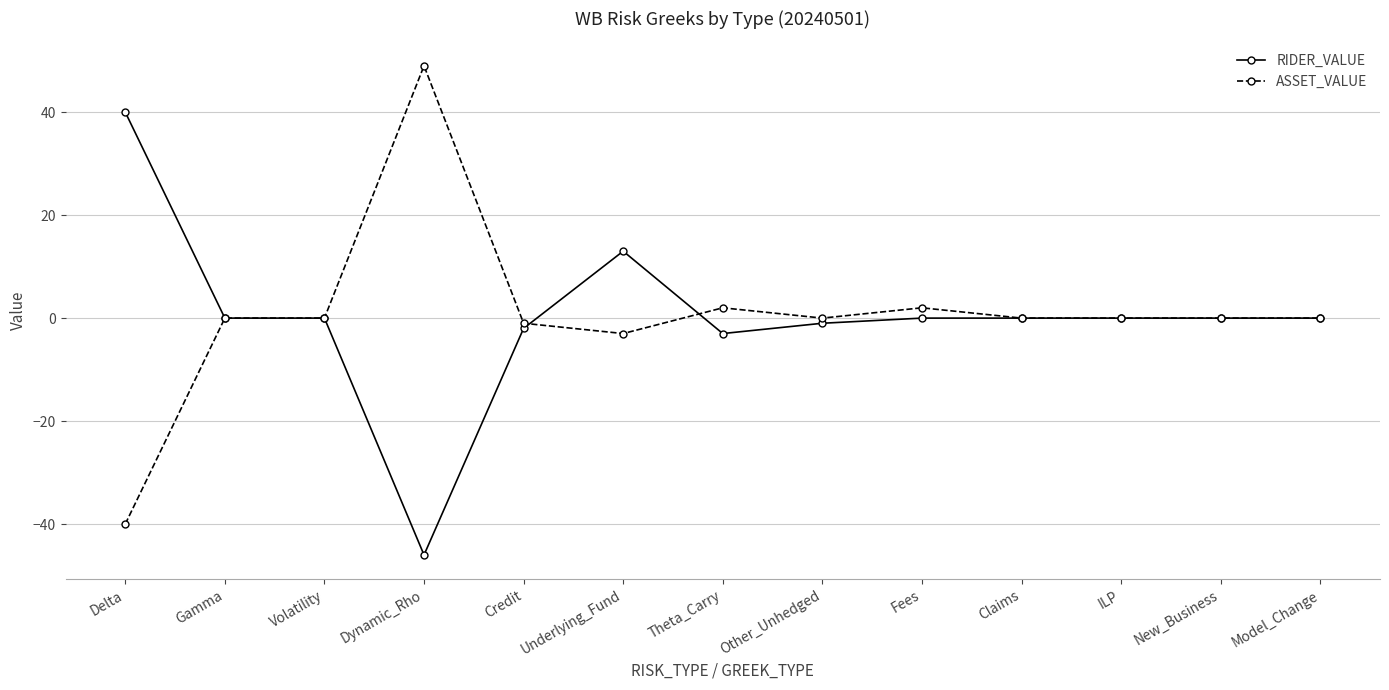

What is the approximate value of ASSET_VALUE at Delta, to the nearest 10?

-40